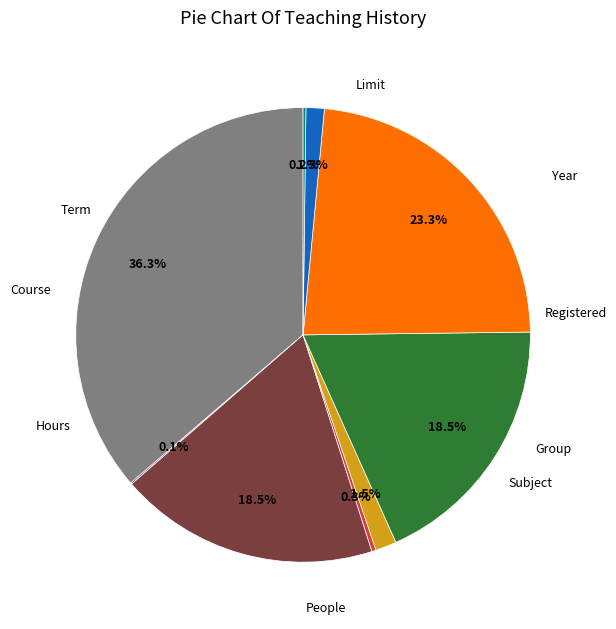

Is there any slice that represents more than half of the pie?

No